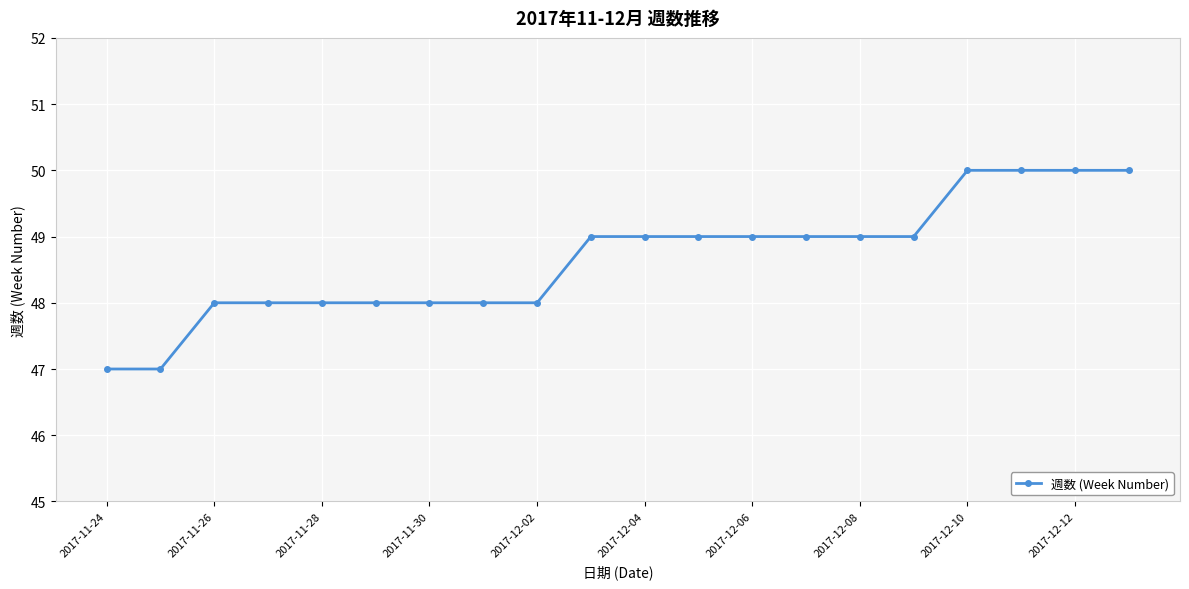

What is the value of the 7th point from the left?

48